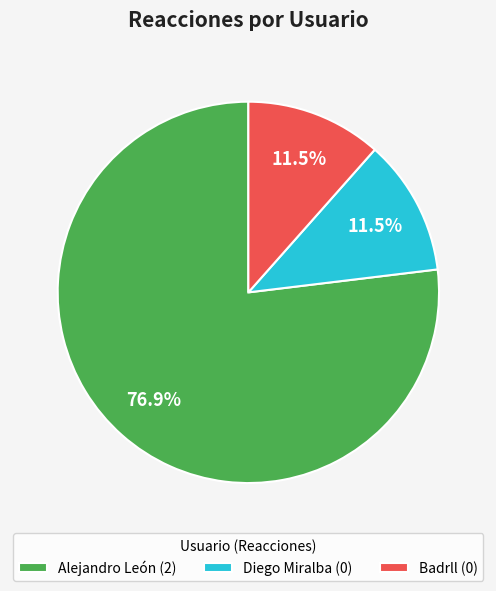

Is Alejandro León the majority of the pie?

Yes